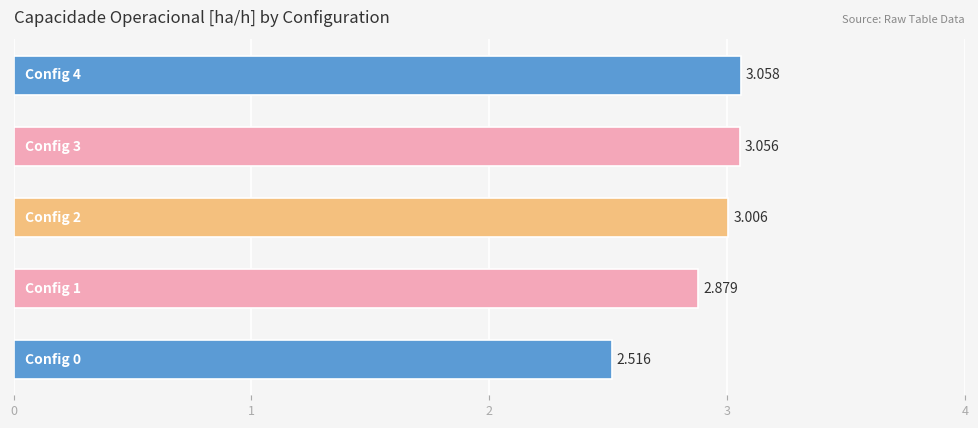

Are the bars horizontal?

Yes